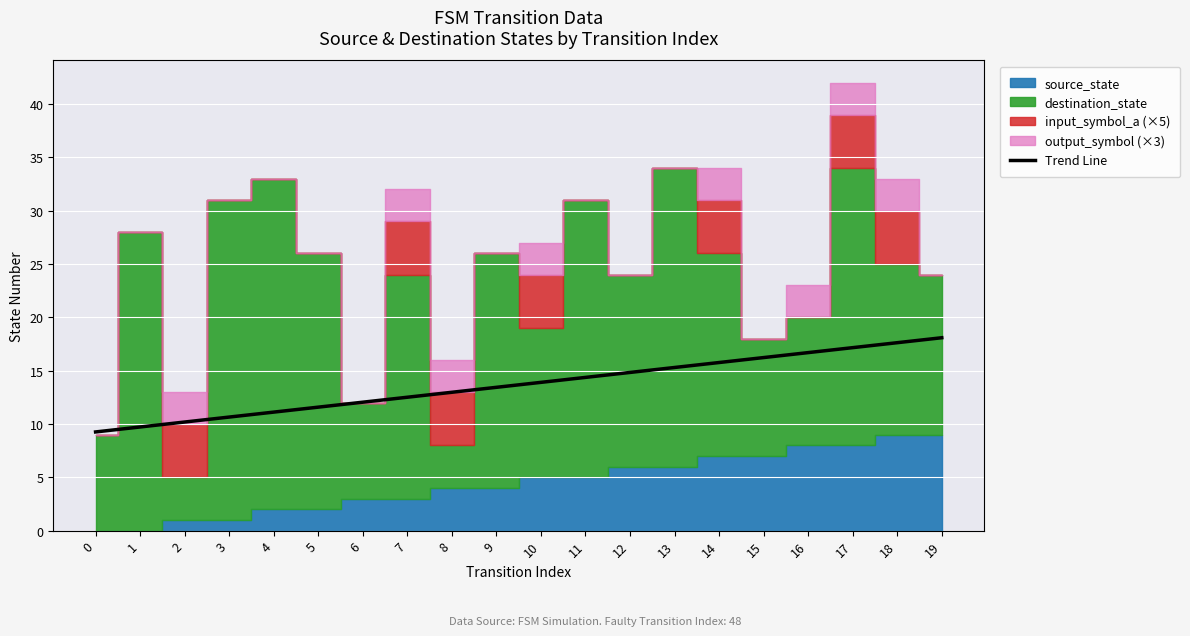

The Trend Line series shows 13.4 at 9. True or false?

True